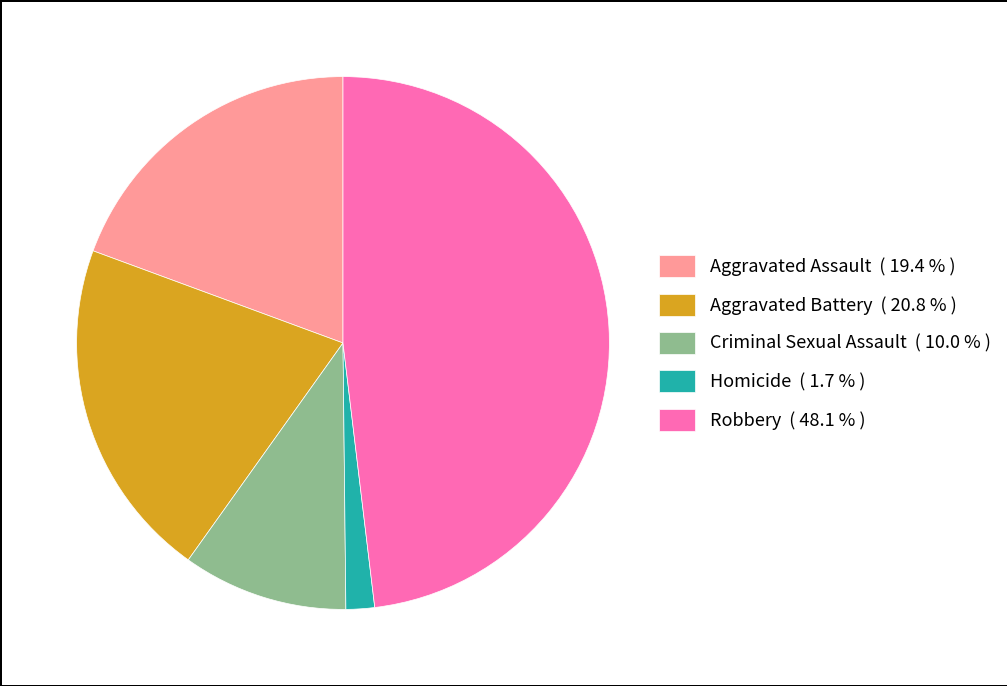

Is there any slice that represents more than half of the pie?

No